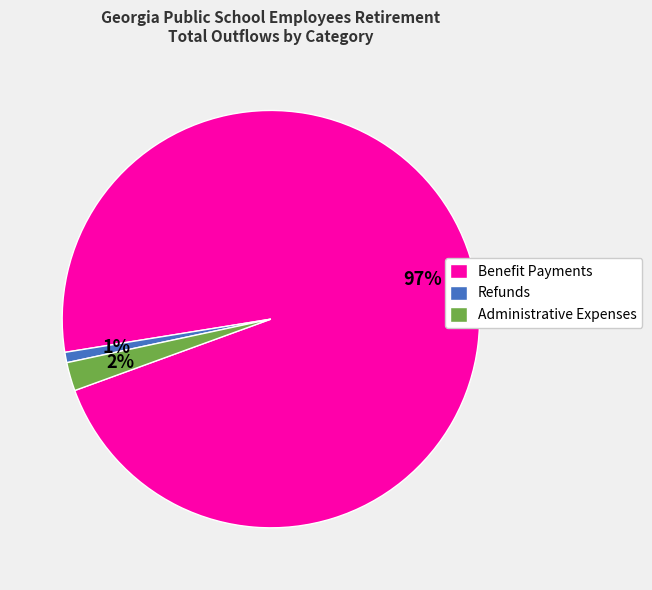

True or false: Administrative Expenses accounts for 12% of the total.

False